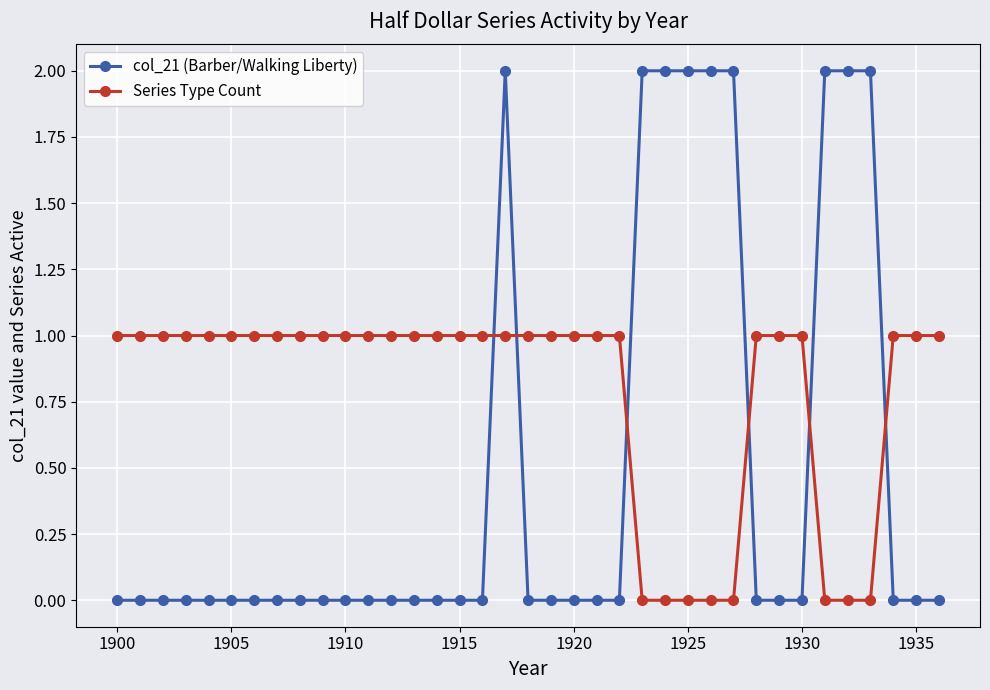

What is the greatest value displayed?

2